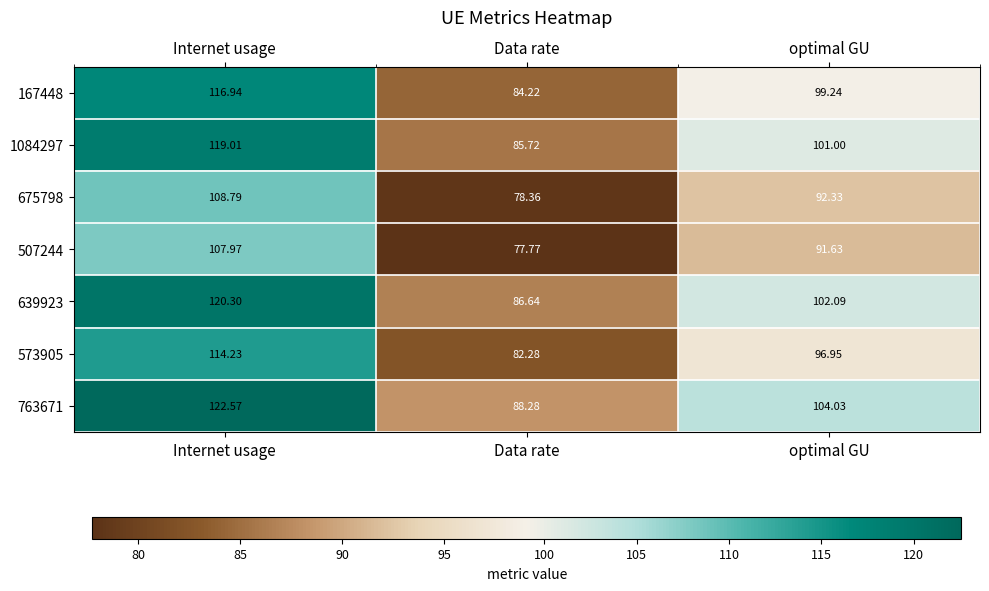

At which label is 763671 closest to 105?

optimal GU